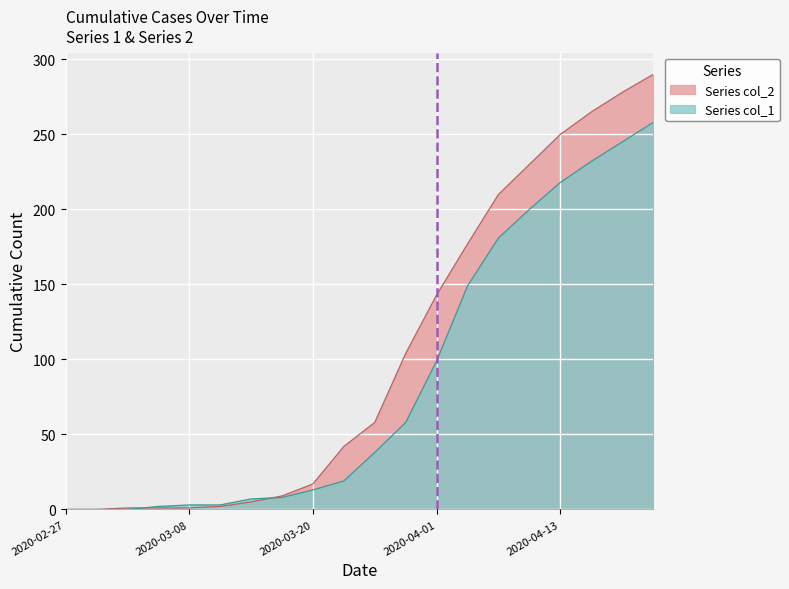

What position from the left is 2020-03-29?

12